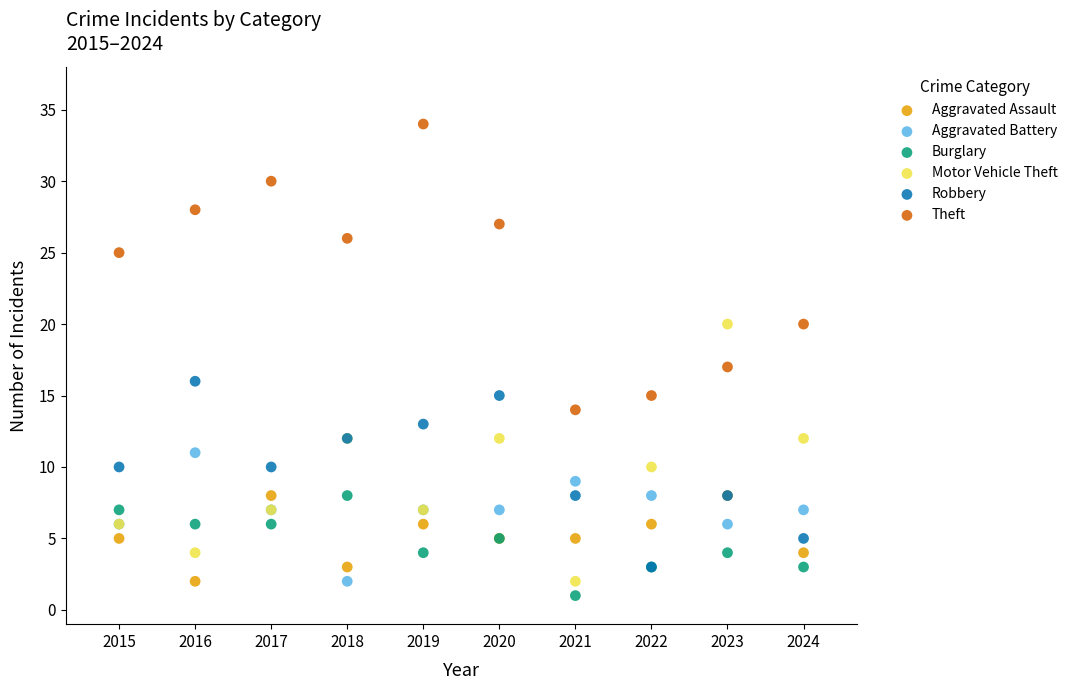

What are all the series names shown in the legend?

Aggravated Assault, Aggravated Battery, Burglary, Motor Vehicle Theft, Robbery, Theft